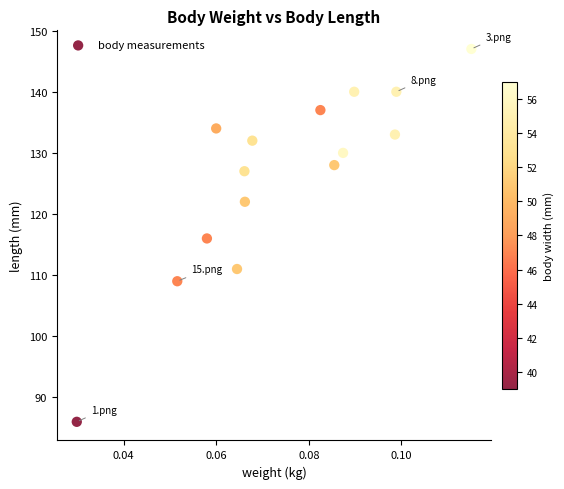

What is the range of Y values (max minus min)?

61